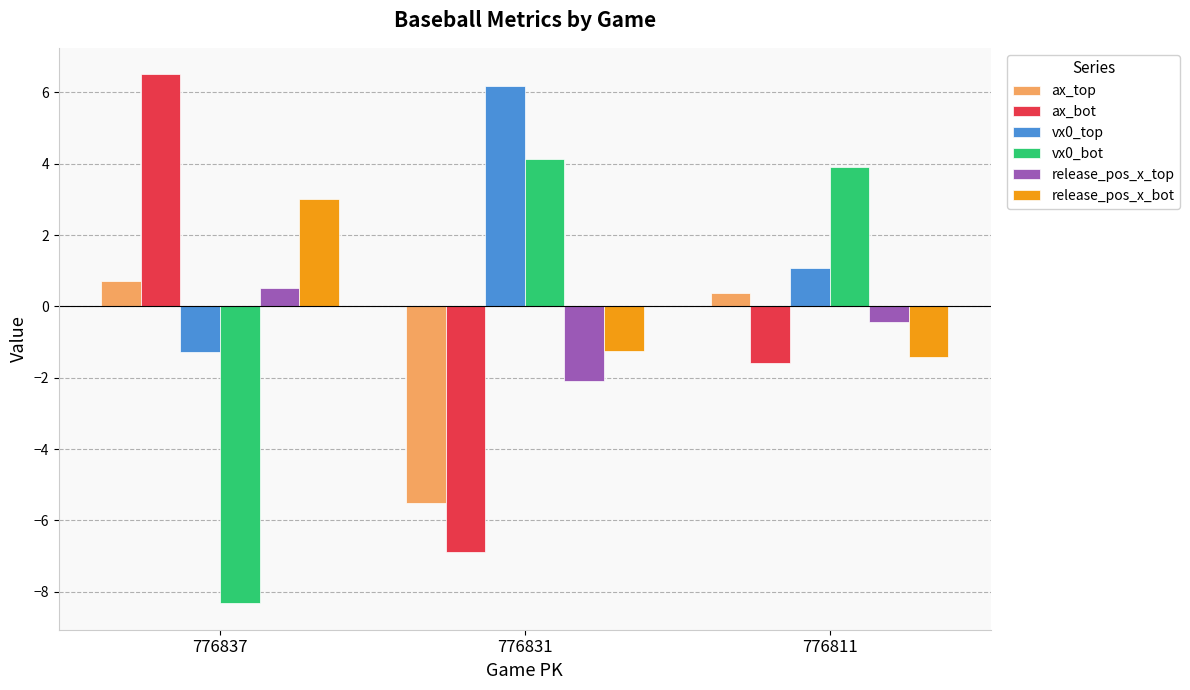

Between 776831 and 776811, which series saw the biggest shift?

ax_top